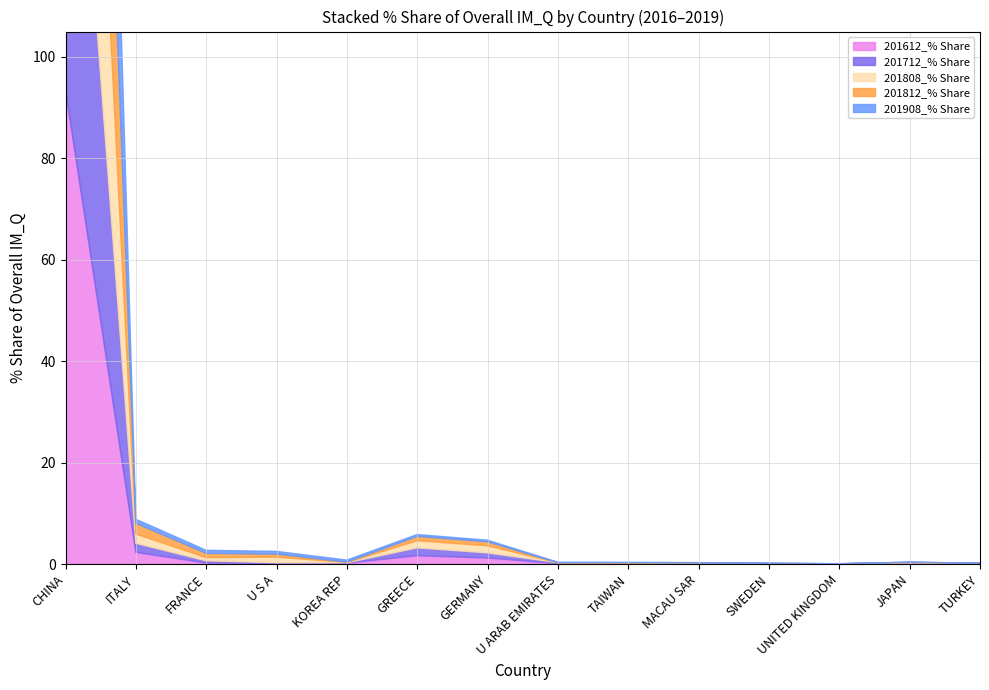

What is the difference between the maximum and minimum values in the 201812_% Share series?

94.5